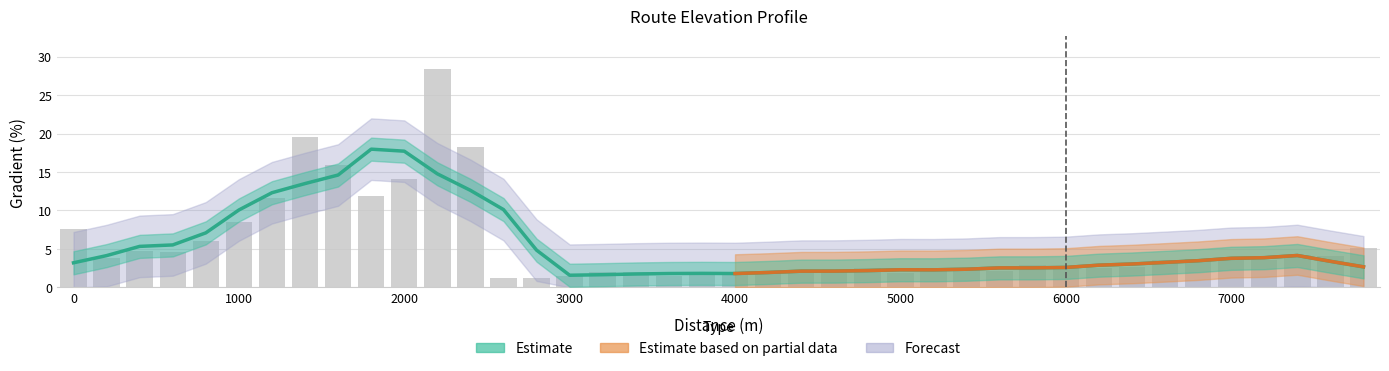

What is the value of the 36th bar from the left?

3.8